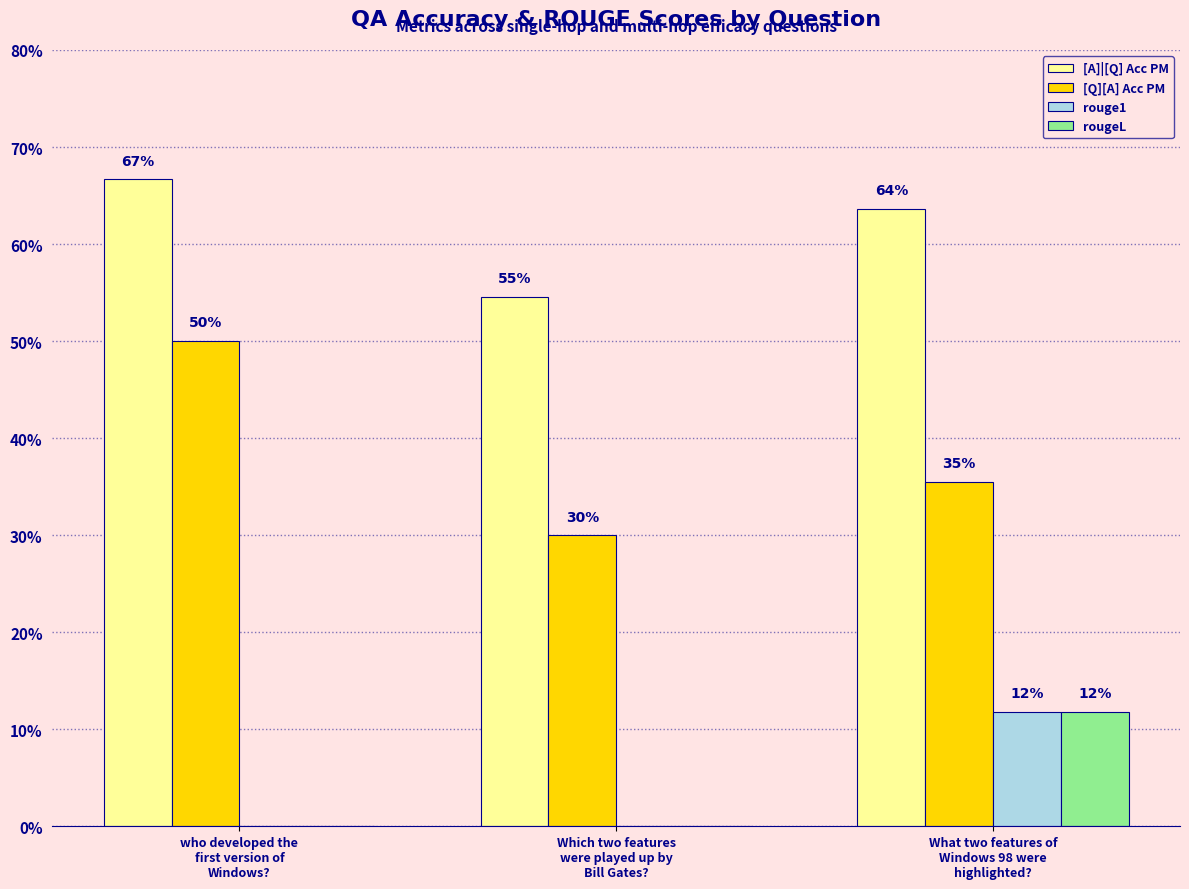

What is the difference between the highest and lowest values at Which two features
were played up by
Bill Gates??

0.5